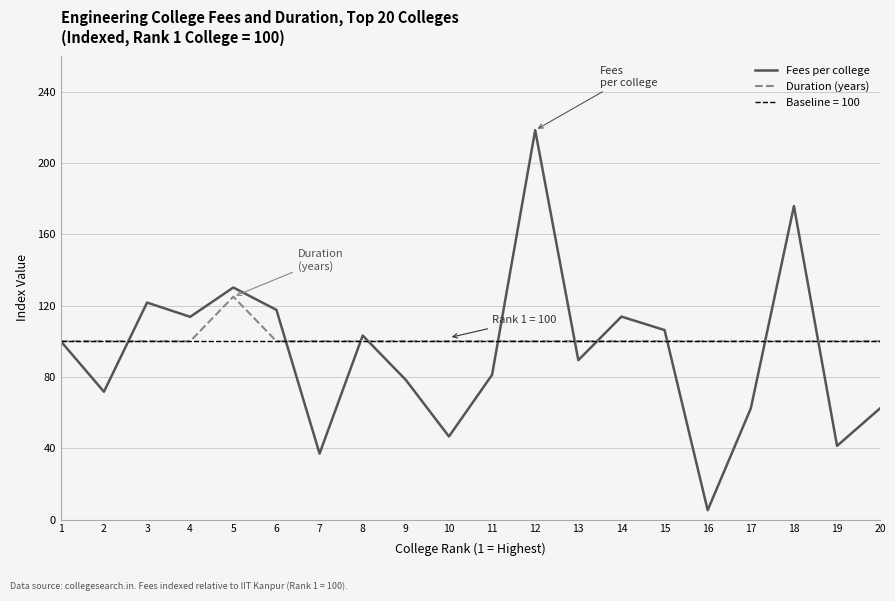

List the series in order of their peak value, highest first.

Fees per college, Duration (years), Baseline = 100